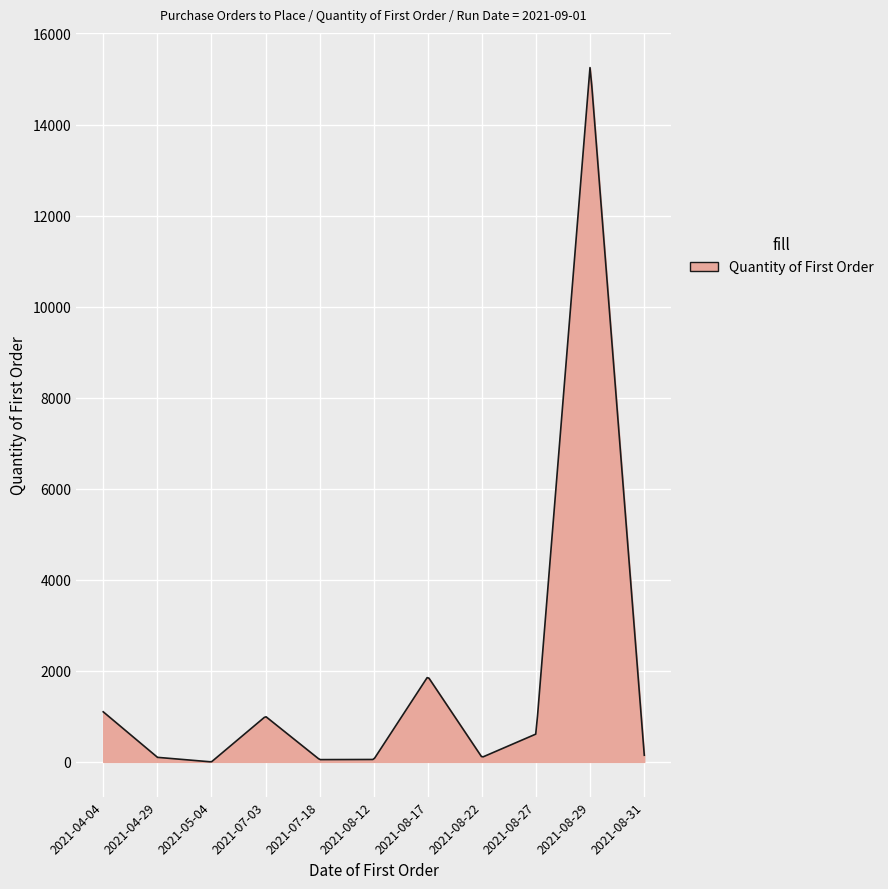

What is the difference between the maximum and minimum values?

15248.2